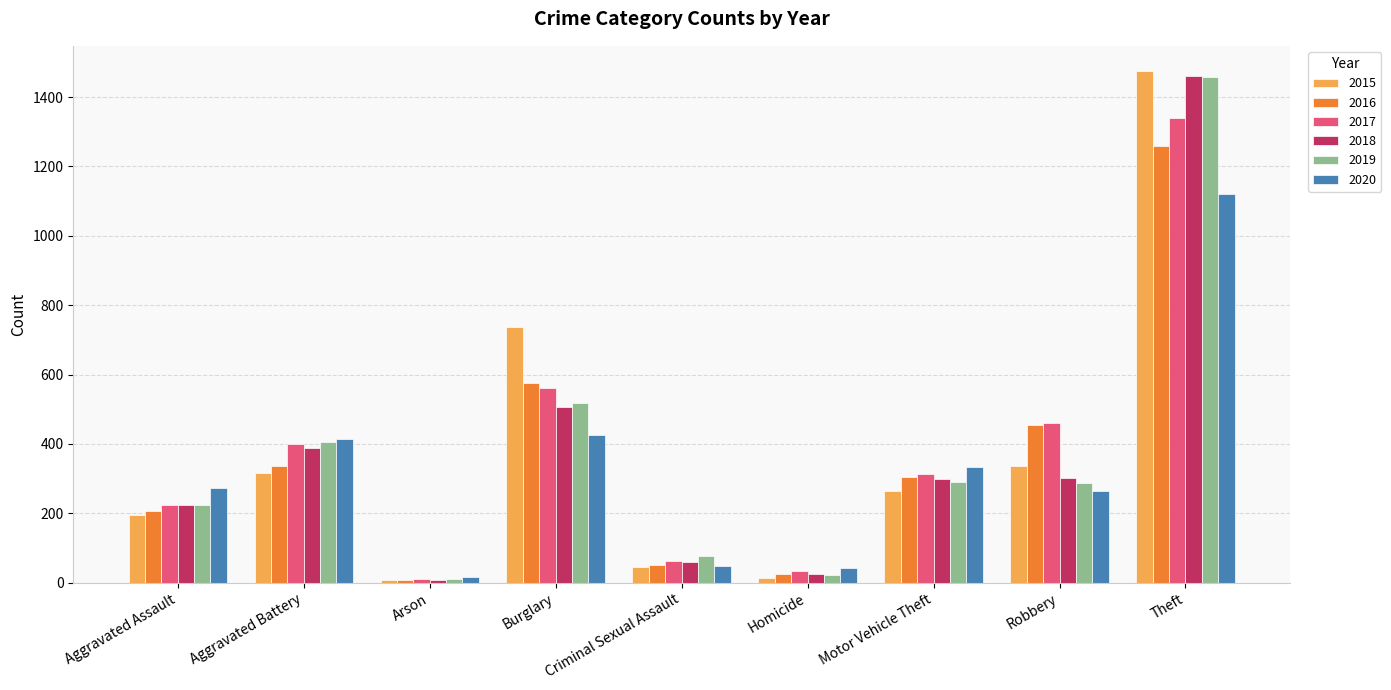

What value does the 2017 series have at Burglary?

562